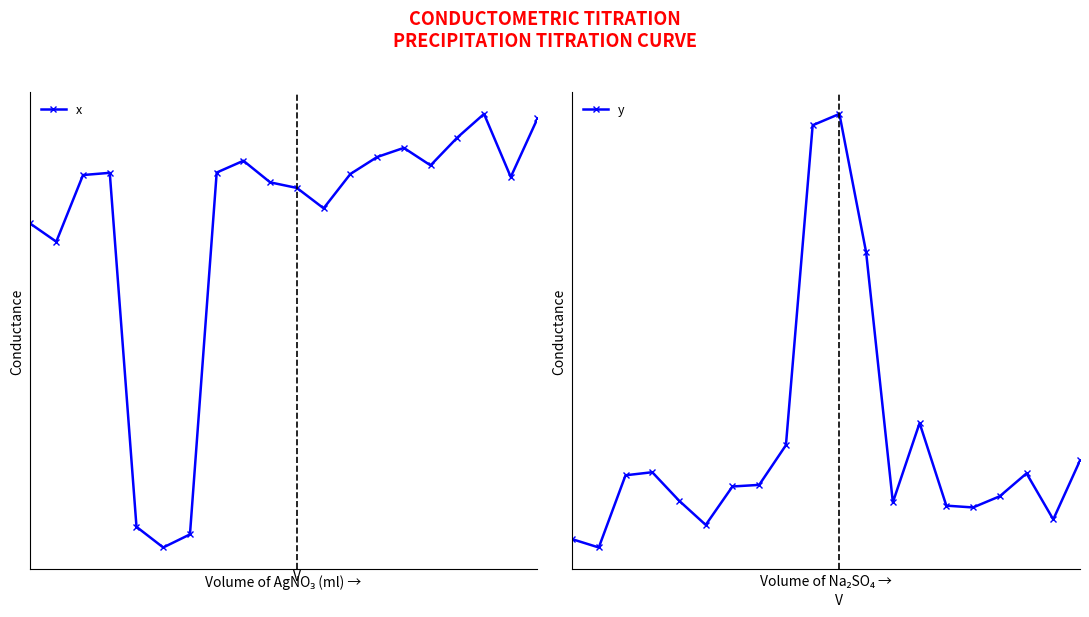

Which label corresponds to the smallest value in the chart?

5